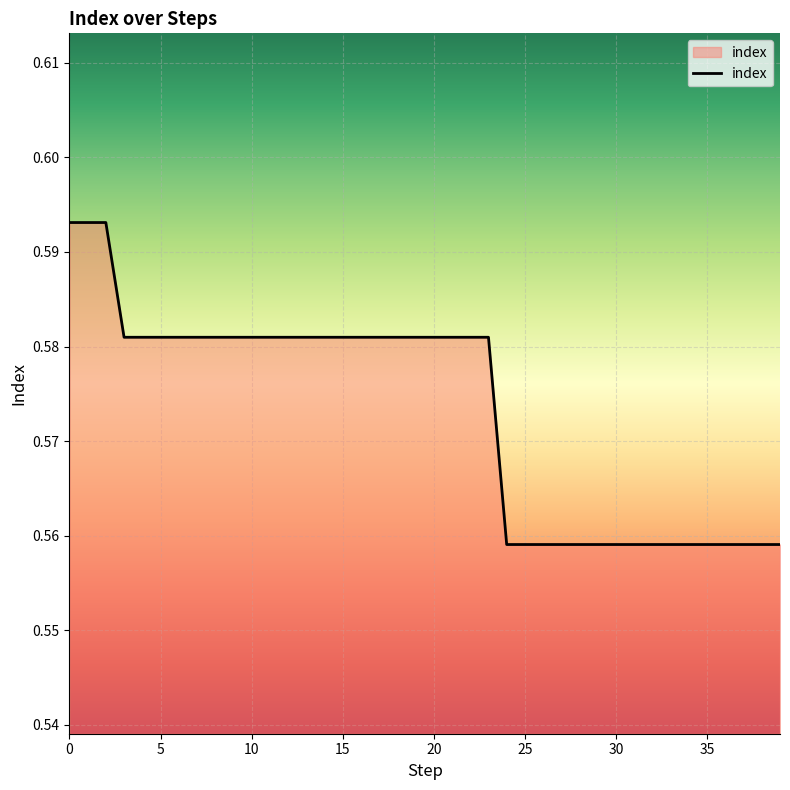

Where is the data nearest to the value 0?

24